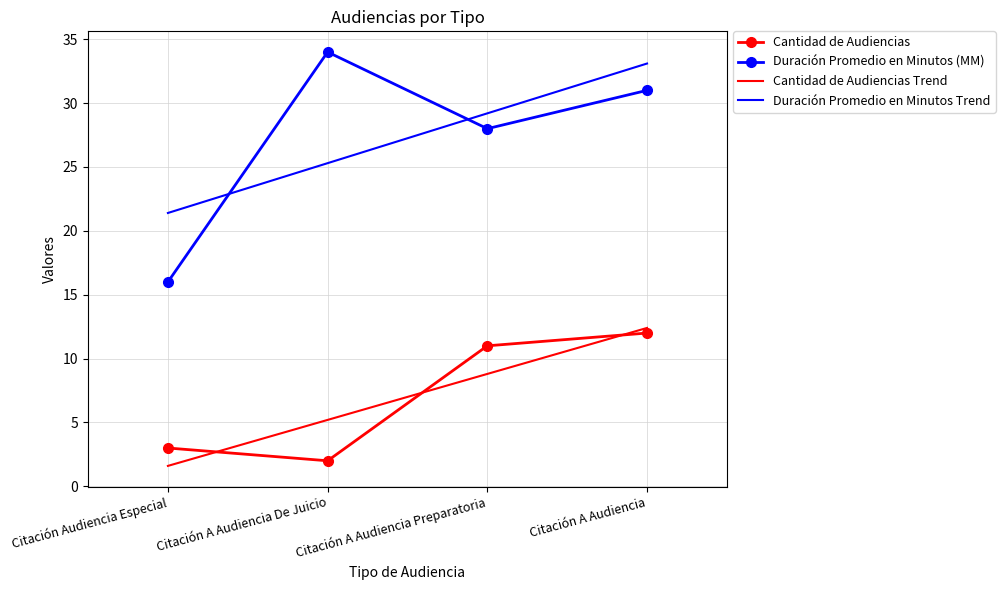

What is the difference between the highest and lowest values at Citación Audiencia Especial?

19.8